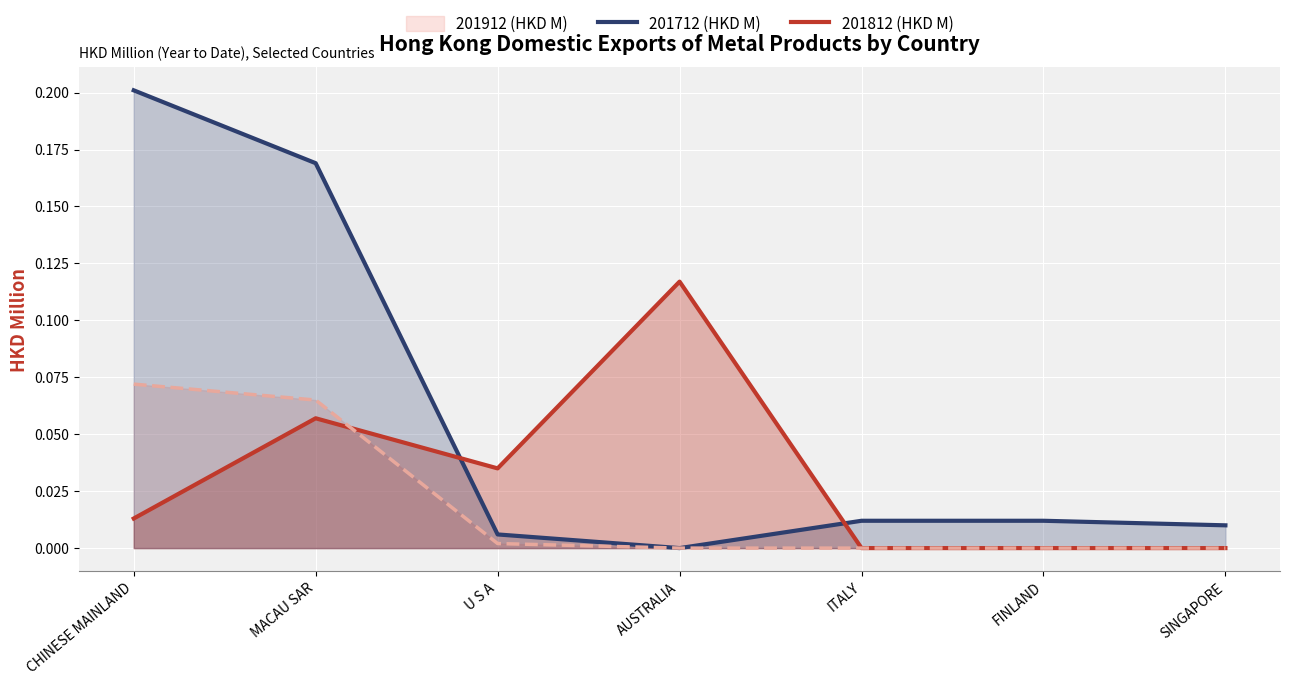

Is it true that 201812 (HKD M) equals 0.1 at AUSTRALIA?

False